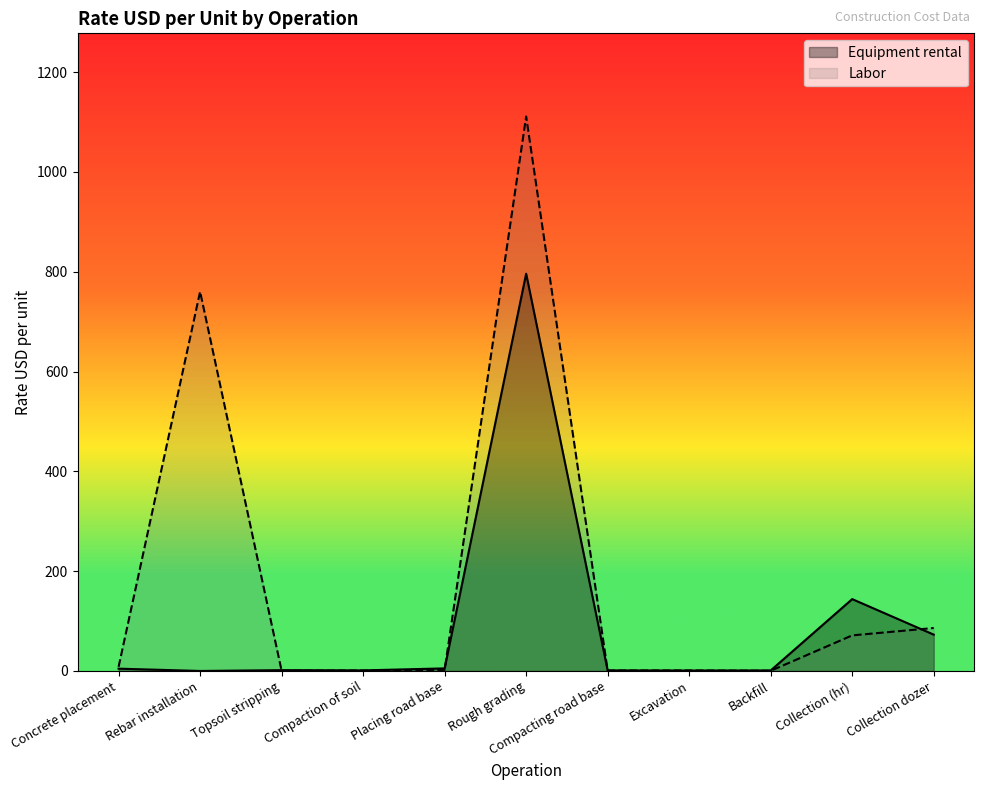

Is it true that Labor equals 110.8 at Collection (hr)?

False